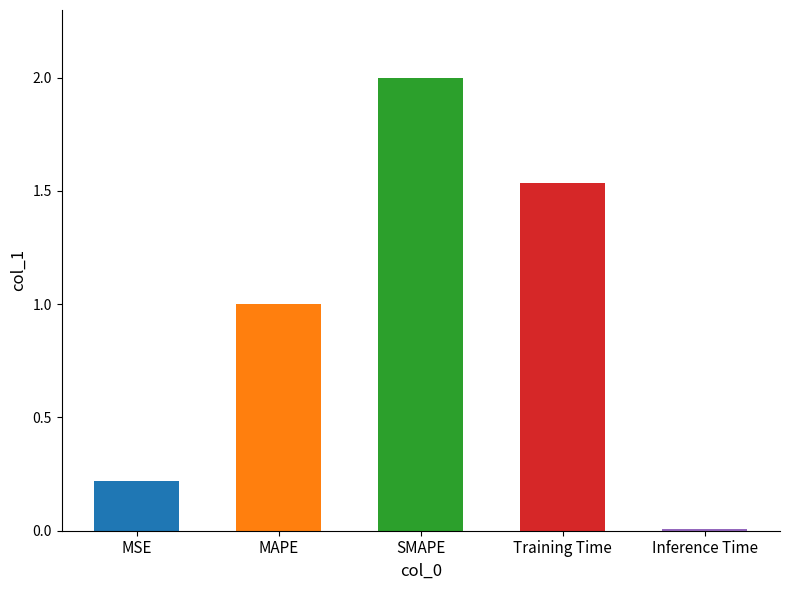

What is the sum of the values at MSE and MAPE?

1.2